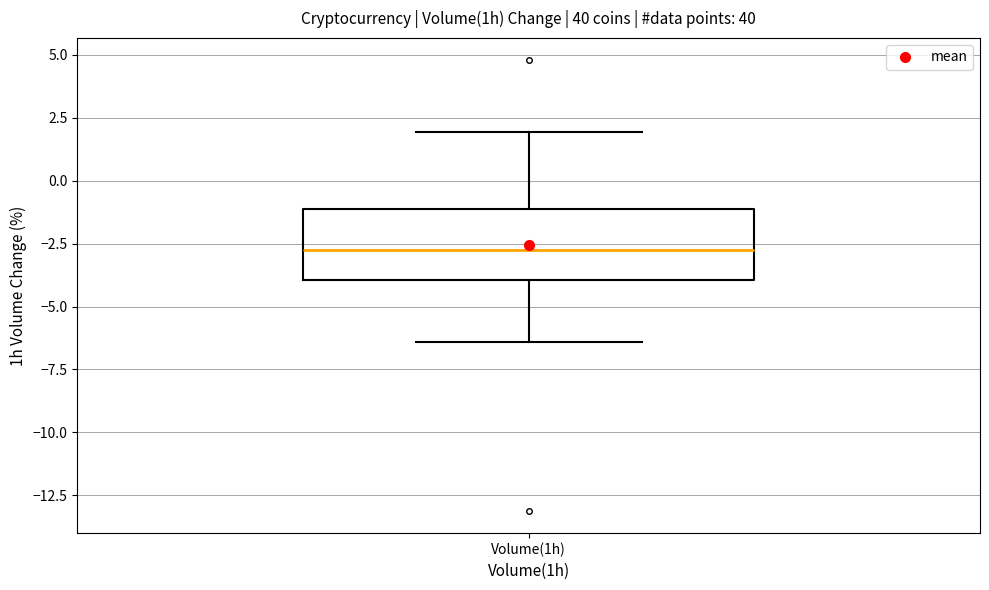

Transcribe this box plot: give where the median line is, the range the box spans, and where the two whiskers end, as read against the y-axis. The values are not printed on the chart, so give them approximately, as read against the axis.

median -3.0, box -4.0 to -1.0, whiskers -6.5 to 2.0